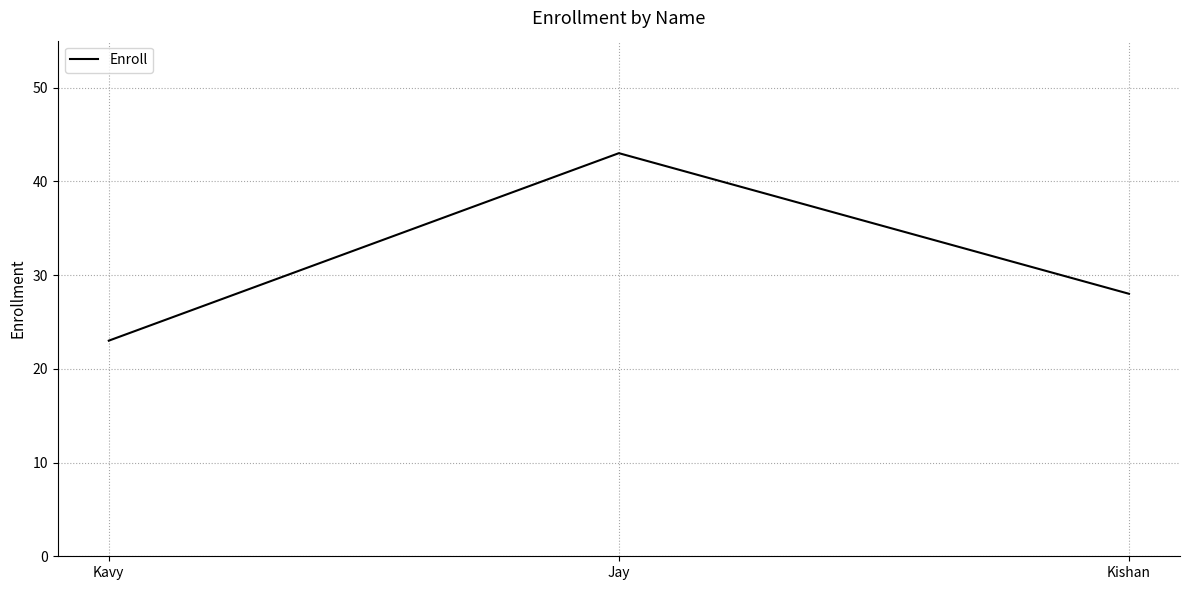

What is the difference between the values at Jay and Kavy?

20